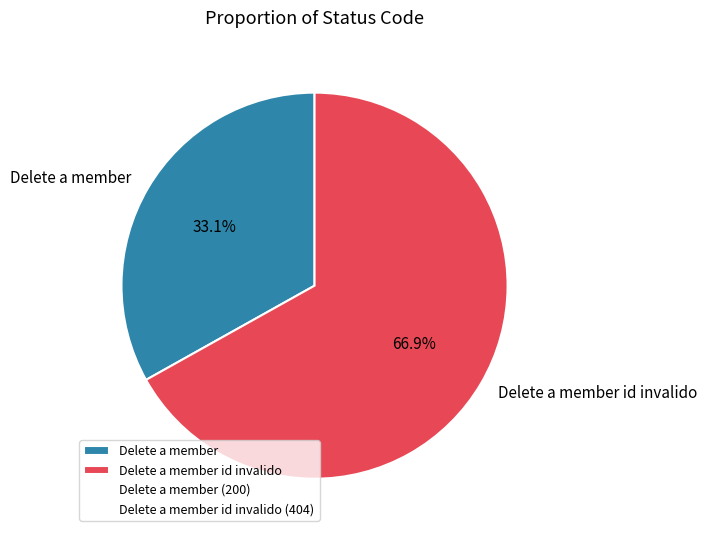

What percentage is the Delete a member id invalido slice, to the nearest percent?

67%